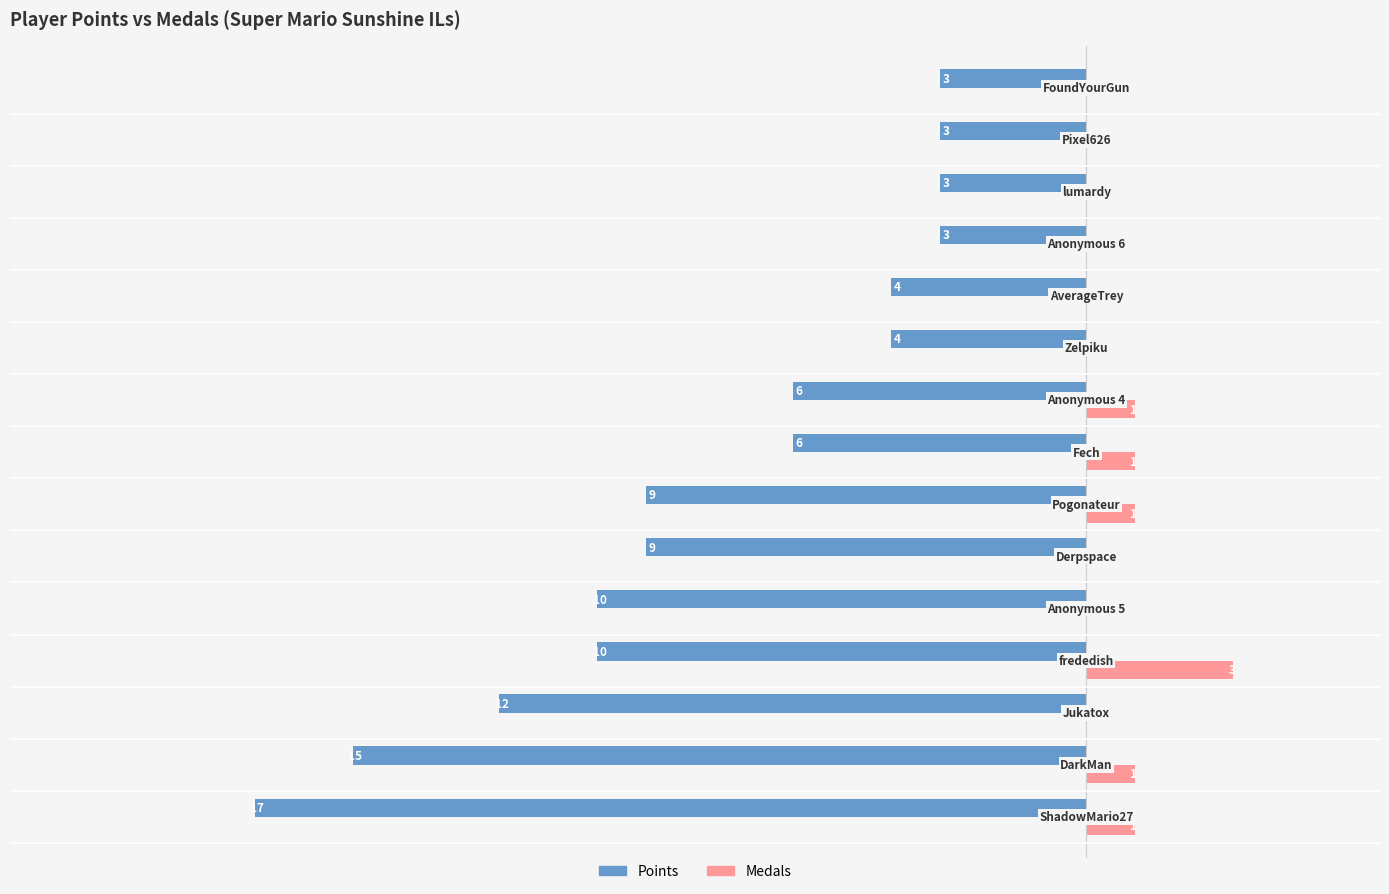

What are all the series names shown in the legend?

Points, Medals